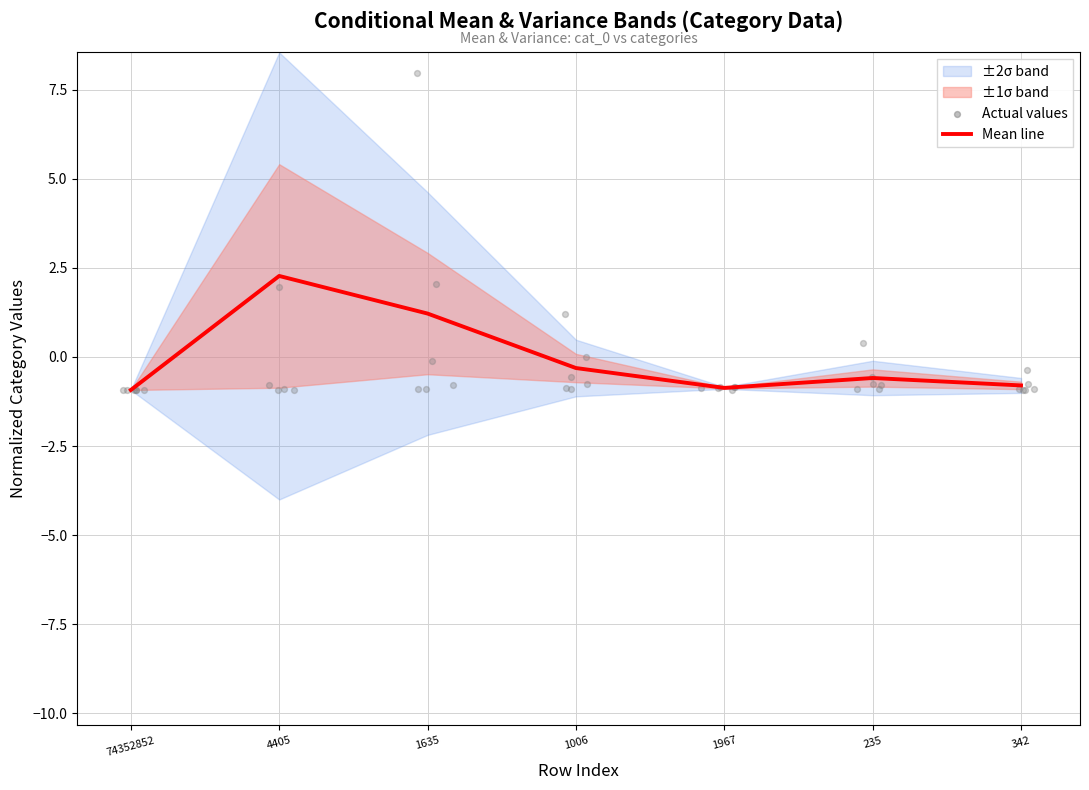

What is the change in value from 74352852 to 1006?

+0.6